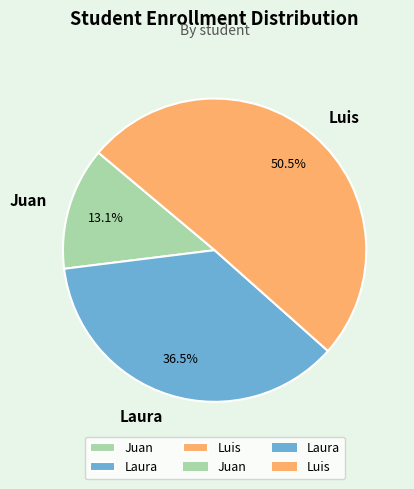

True or false: Juan accounts for 7% of the total.

False